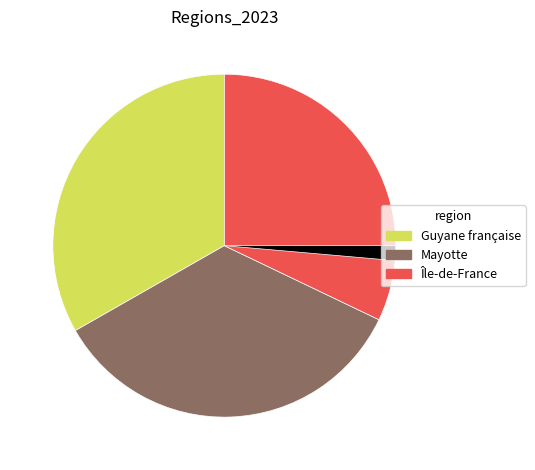

Is there a majority slice in this chart?

No